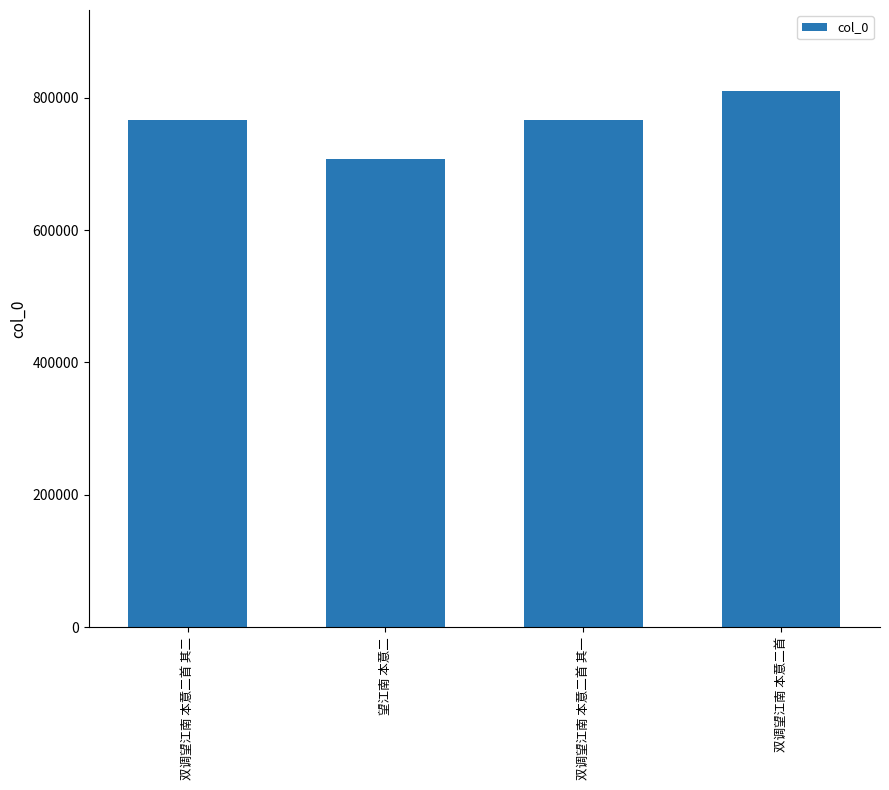

What is the approximate value at 双调望江南 本意二首?

810860